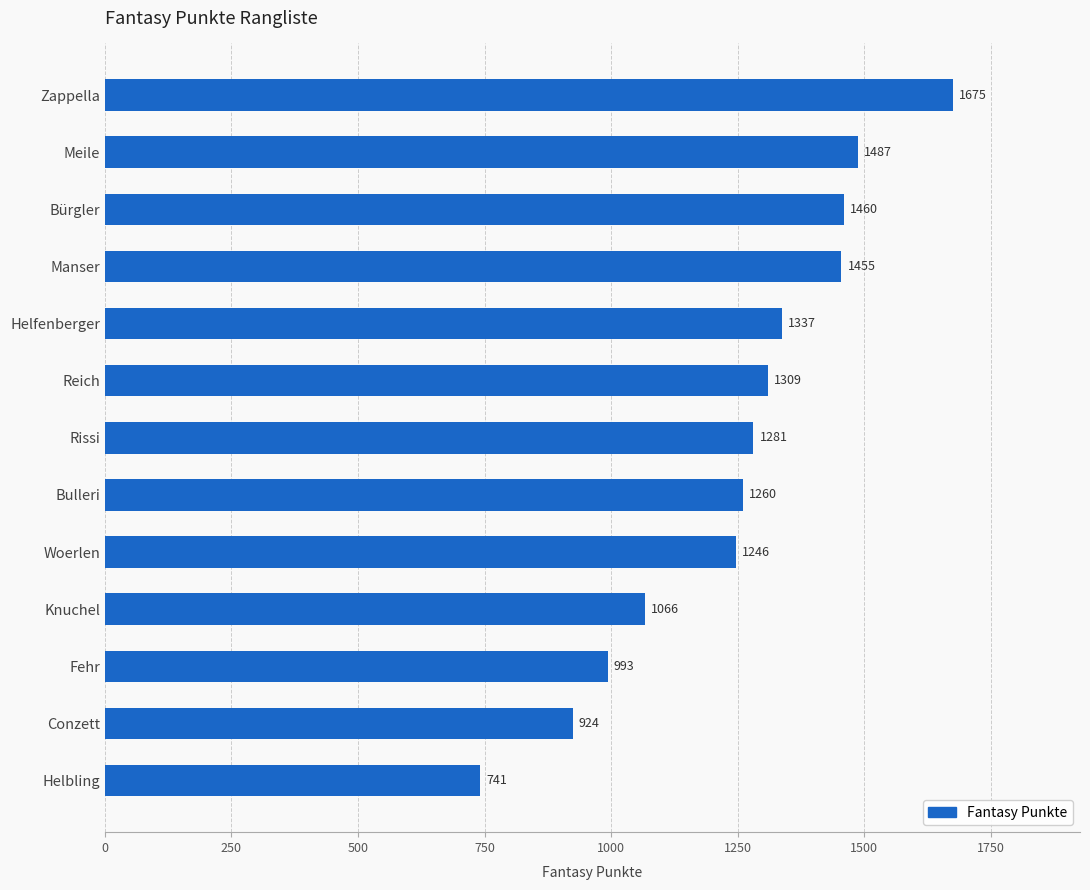

What position from the bottom is Knuchel?

4